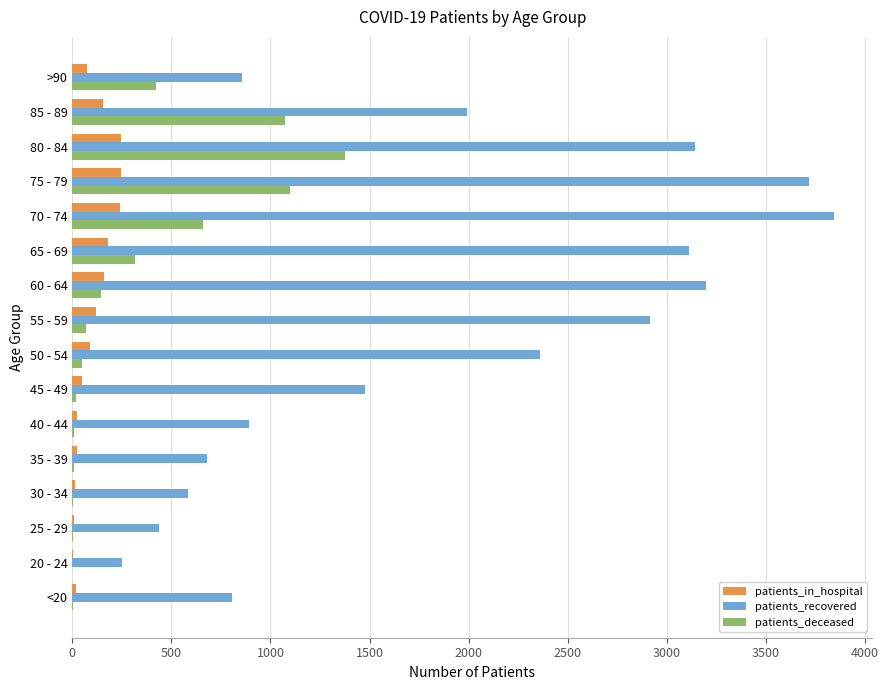

Which series changed the most between 35 - 39 and 60 - 64?

patients_recovered